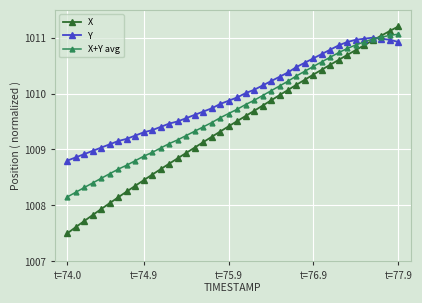

Which series has the largest total across all categories?

Y